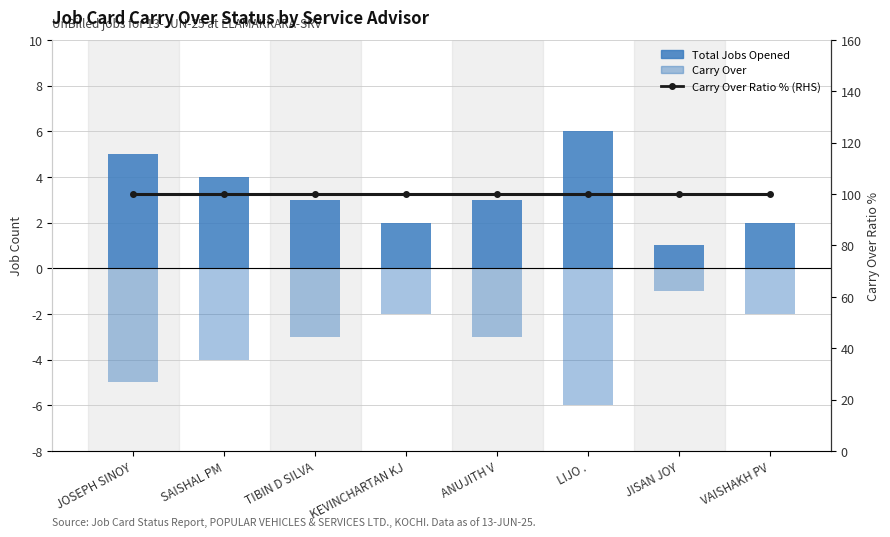

Reading left to right, extract all data points from this chart.

Total Jobs Opened: 5	4	3	2	3	6	1	2
Carry Over (negative): -5	-4	-3	-2	-3	-6	-1	-2
Carry Over Ratio % (RHS): 100	100	100	100	100	100	100	100